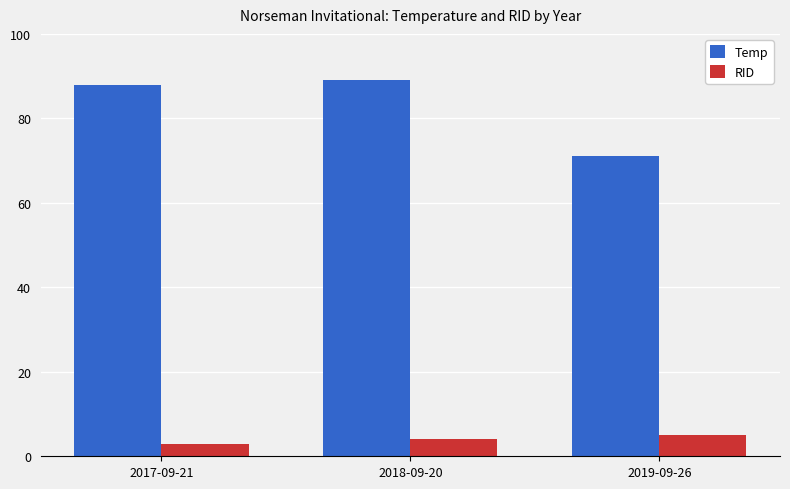

Is the value of Temp at 2019-09-26 greater than the value of RID at 2018-09-20?

Yes